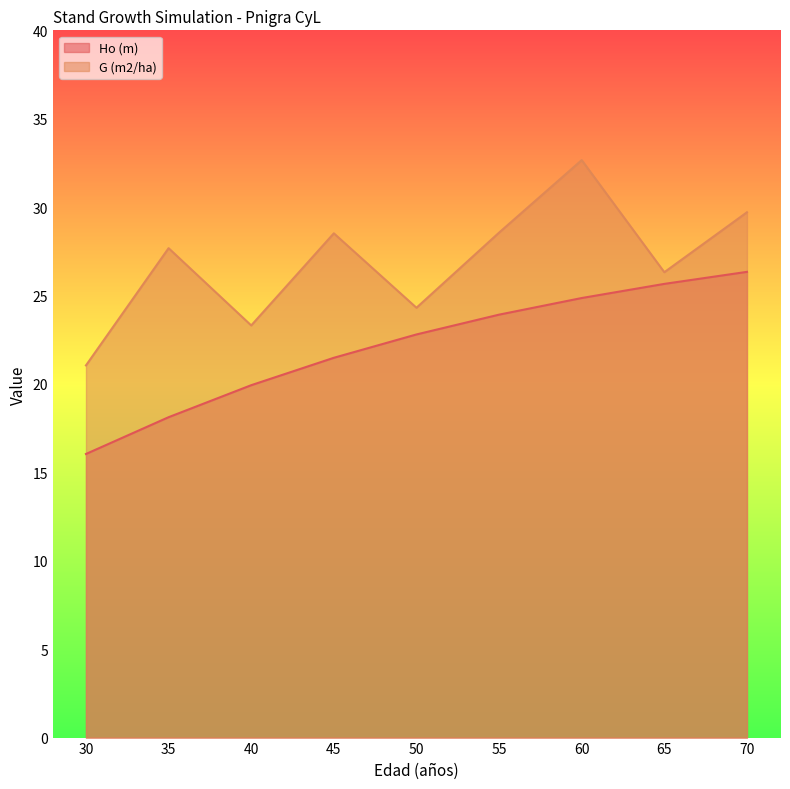

The value of G (m2/ha) at 45 is 28.5. True or false?

True